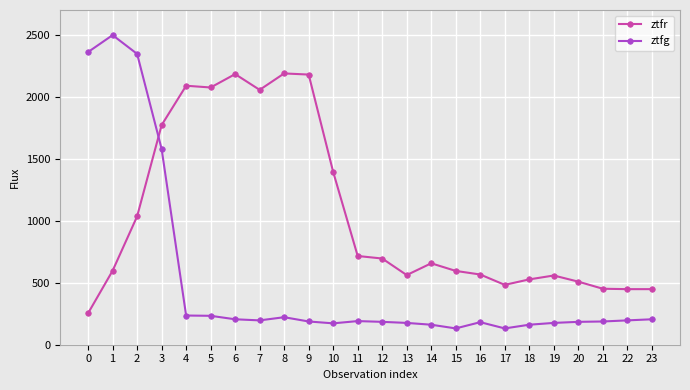

True or false: ztfr has a value of 1393.7 at 10.

True